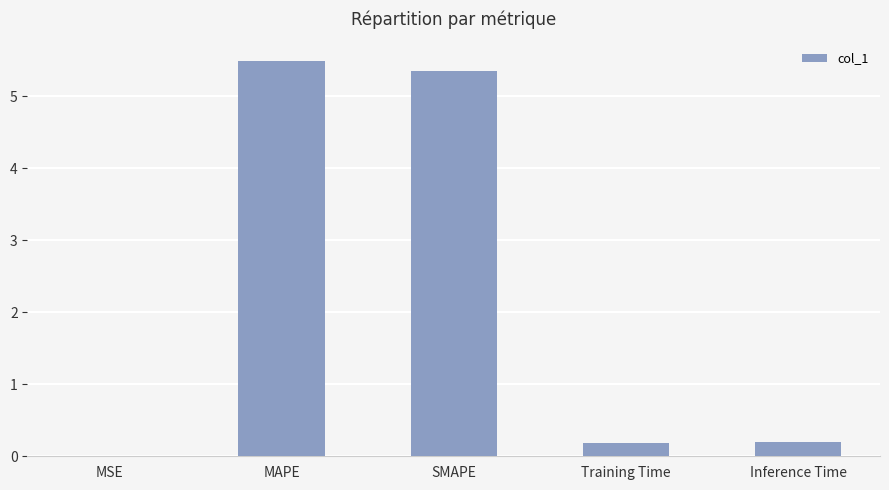

Is it true that the value at SMAPE is 8.7?

False